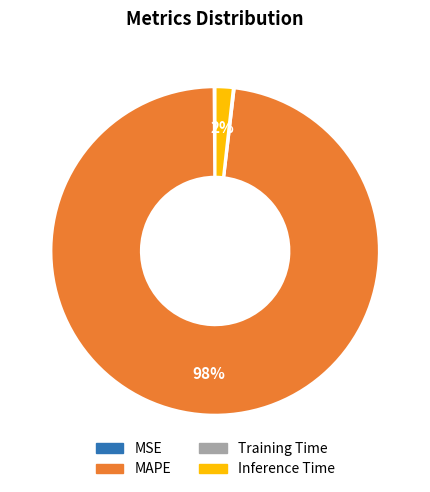

Is there any slice that represents more than half of the pie?

Yes